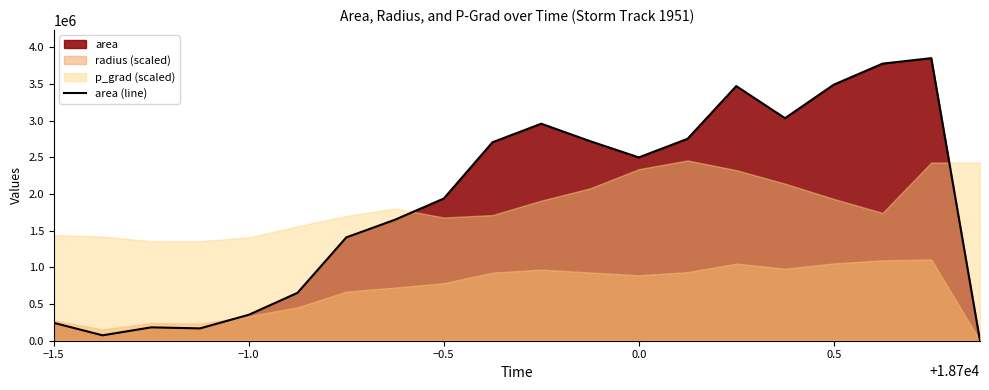

The value of area (line) at 0.5 is 1998712. True or false?

False